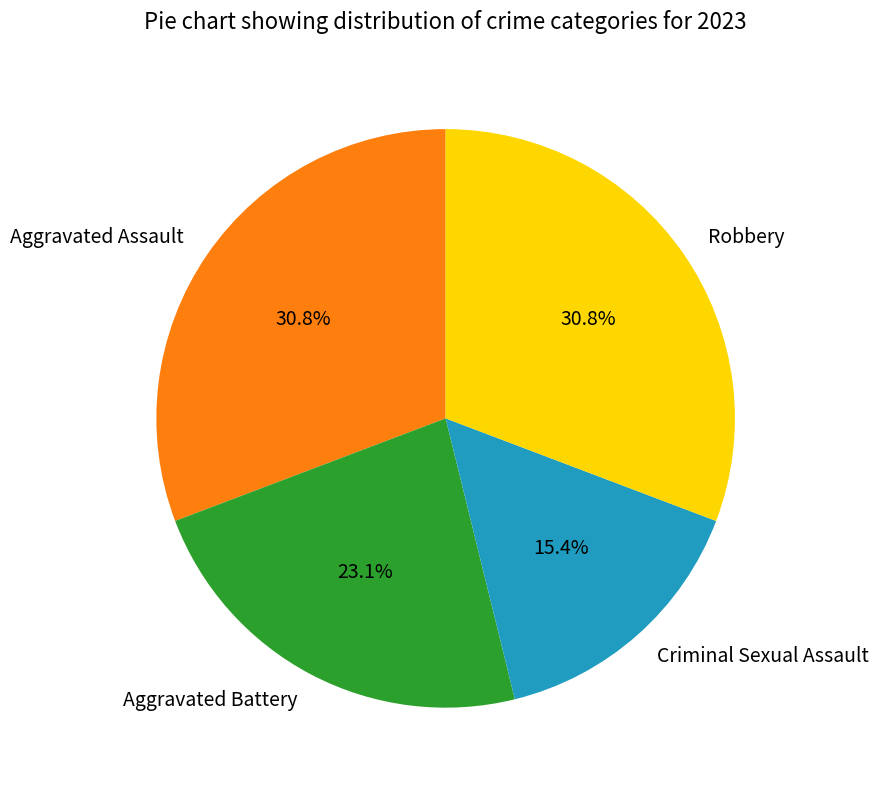

To the nearest percent, what portion does Aggravated Battery represent?

23%